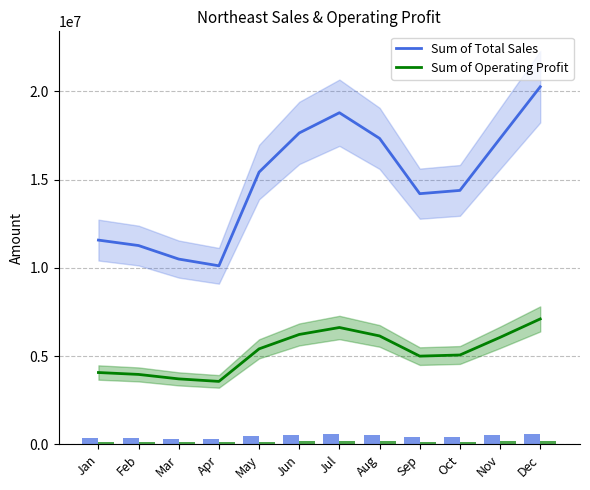

How many data points in Sum of Operating Profit are less than 5412425?

6